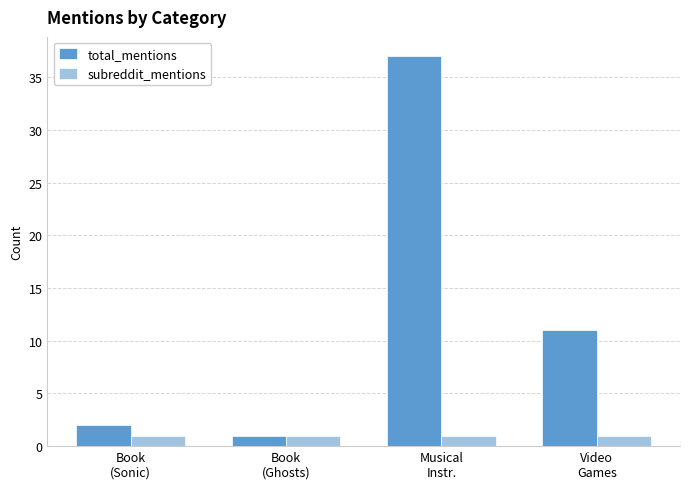

What is the highest value of the total_mentions series?

37